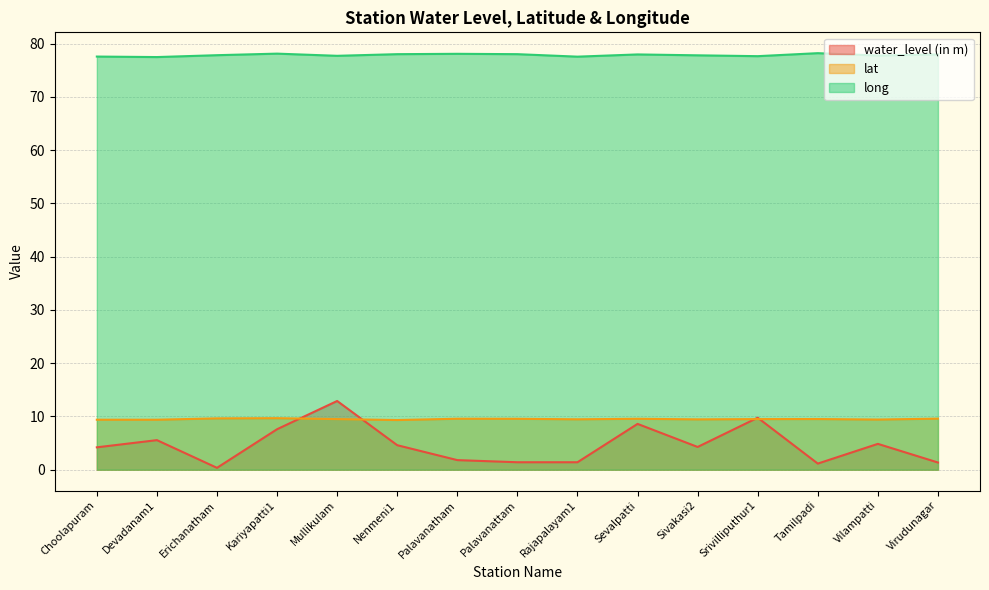

Does the chart have visible grid lines?

Yes